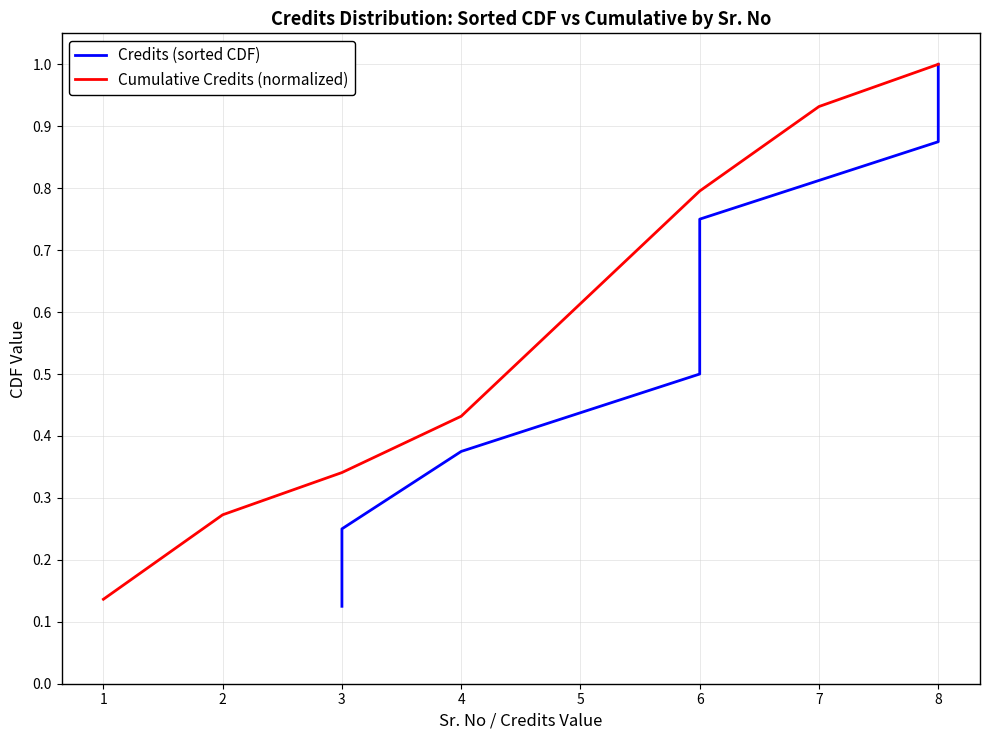

The value of Cumulative Credits (normalized) at 8 is 1.0. True or false?

True